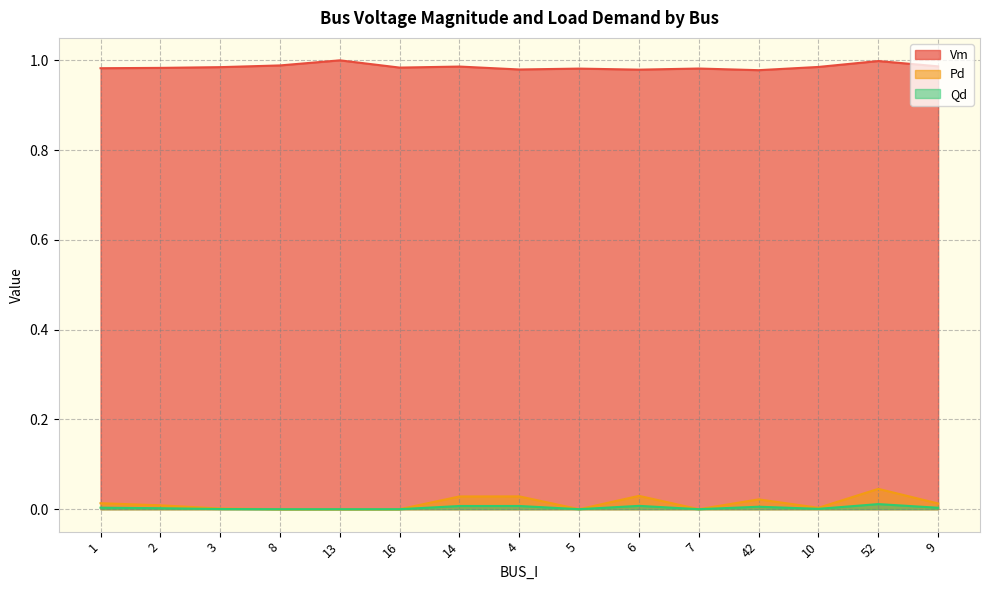

What are all the series names shown in the legend?

Vm, Pd, Qd